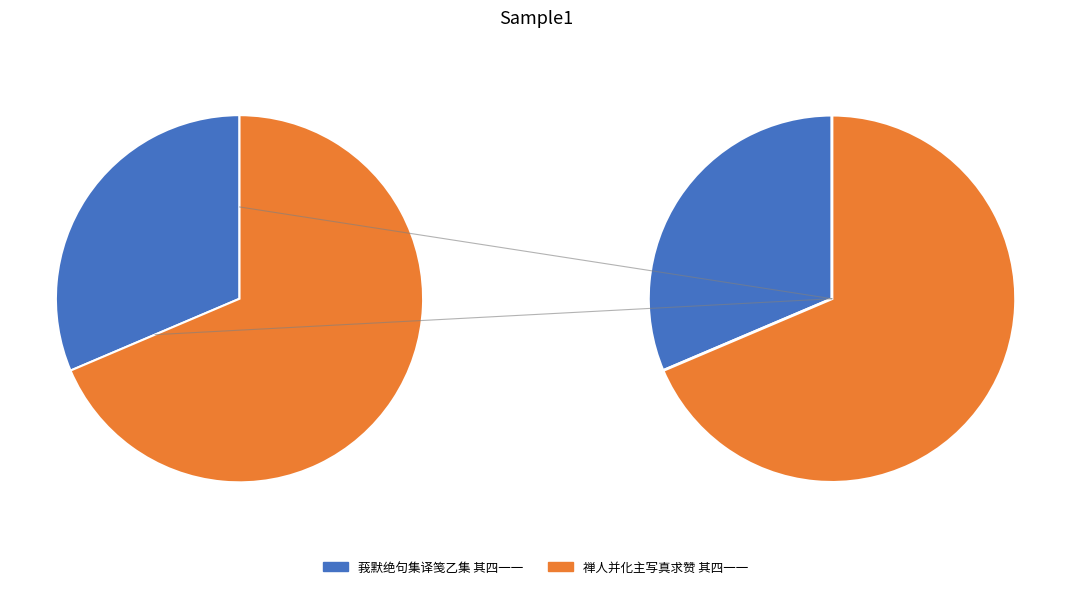

What is the largest slice in the pie chart?

禅人并化主写真求赞 其四一一